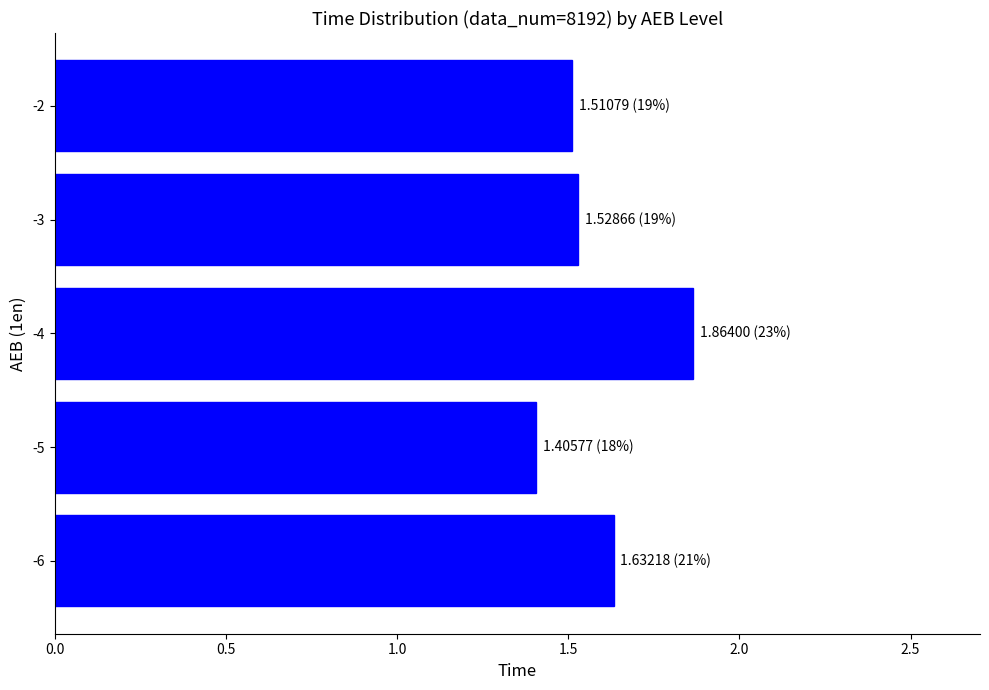

Approximately how many times larger is the value at -3 compared to -5?

1.1